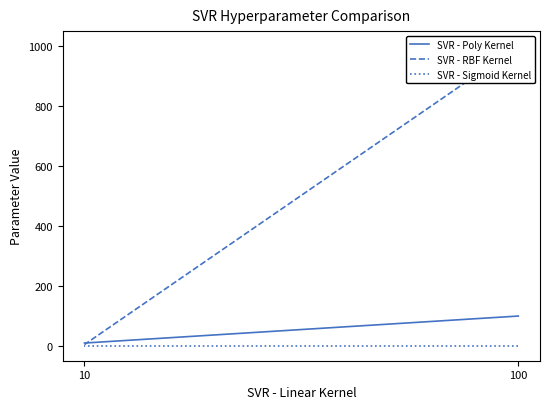

How many data points in SVR - Poly Kernel are less than 100?

1